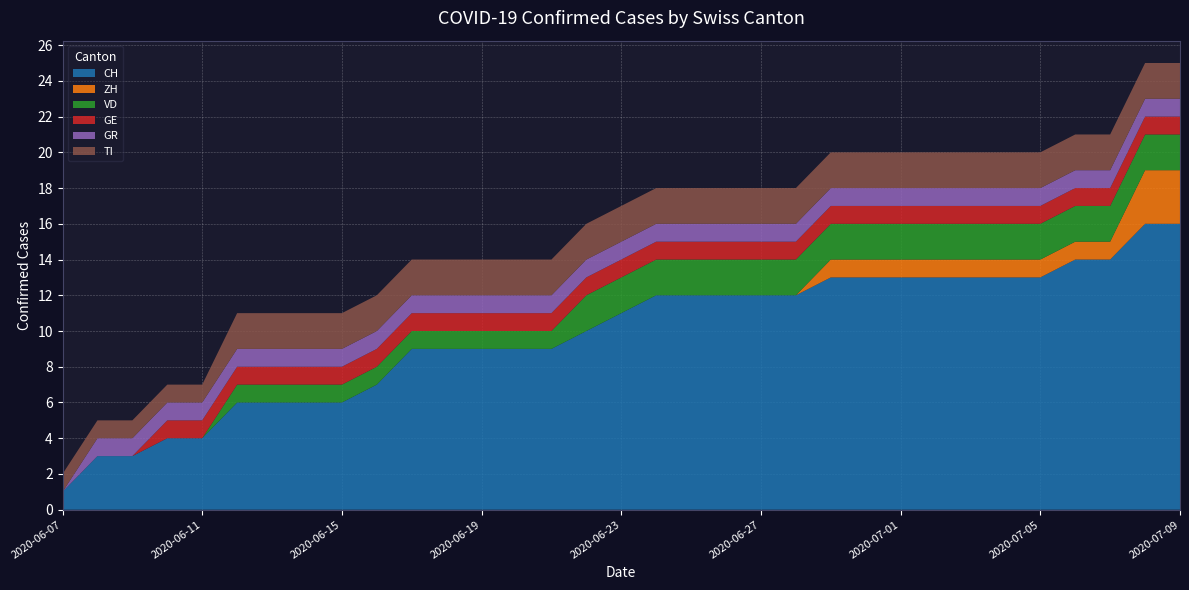

Reading right to left, extract all data points from this chart.

CH: 16	16	14	14	13	13	13	13	13	13	13	12	12	12	12	12	11	10	9	9	9	9	9	7	6	6	6	6	4	4	3	3	1
ZH: 3	3	1	1	1	1	1	1	1	1	1	0	0	0	0	0	0	0	0	0	0	0	0	0	0	0	0	0	0	0	0	0	0
VD: 2	2	2	2	2	2	2	2	2	2	2	2	2	2	2	2	2	2	1	1	1	1	1	1	1	1	1	1	0	0	0	0	0
GE: 1	1	1	1	1	1	1	1	1	1	1	1	1	1	1	1	1	1	1	1	1	1	1	1	1	1	1	1	1	1	0	0	0
GR: 1	1	1	1	1	1	1	1	1	1	1	1	1	1	1	1	1	1	1	1	1	1	1	1	1	1	1	1	1	1	1	1	0
TI: 2	2	2	2	2	2	2	2	2	2	2	2	2	2	2	2	2	2	2	2	2	2	2	2	2	2	2	2	1	1	1	1	1